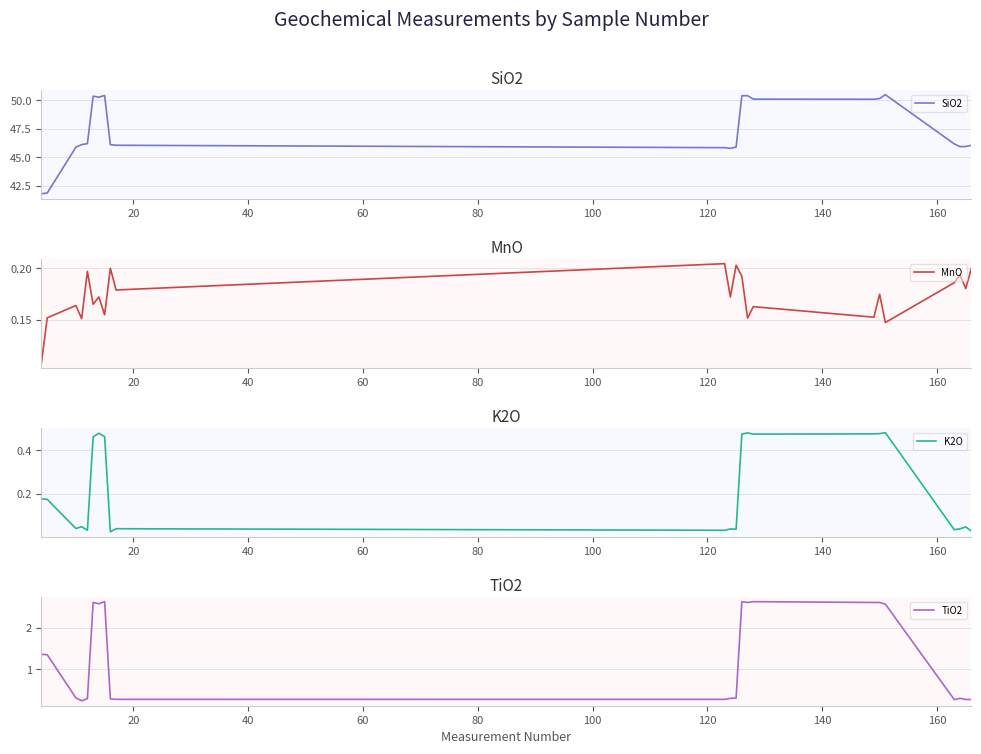

What is the sum of all TiO2 values?

29.6